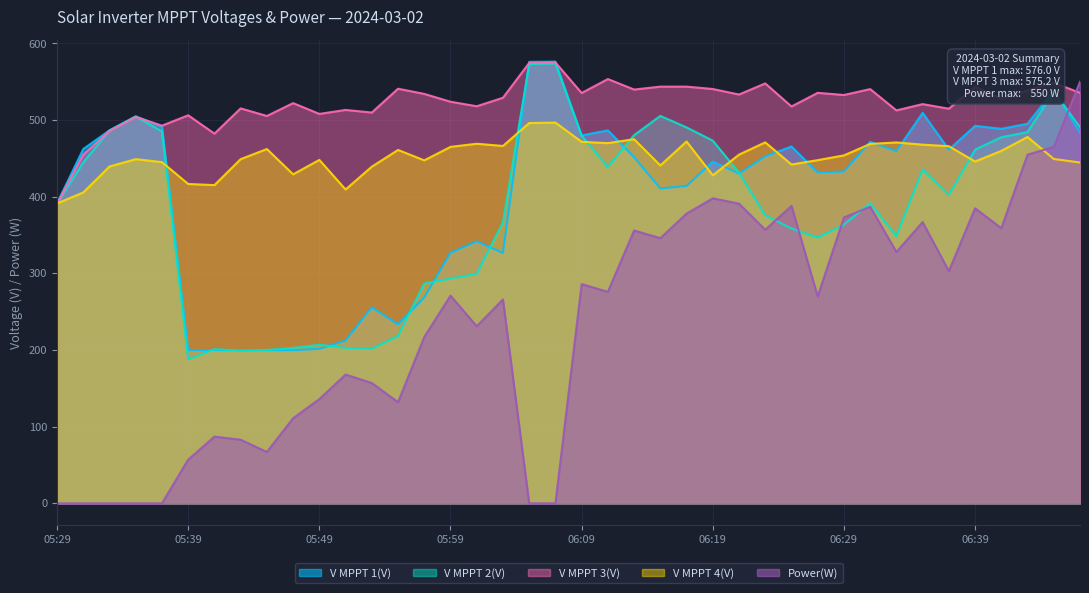

At which category does V MPPT 2(V) reach its first local peak?

05:35